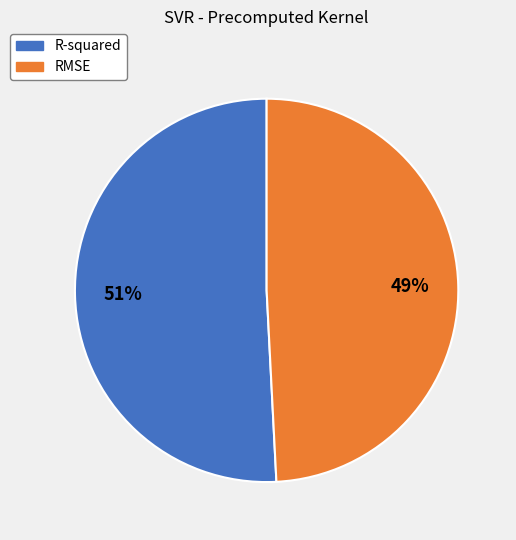

To the nearest percent, what is the difference between the RMSE and R-squared slice percentages?

2%